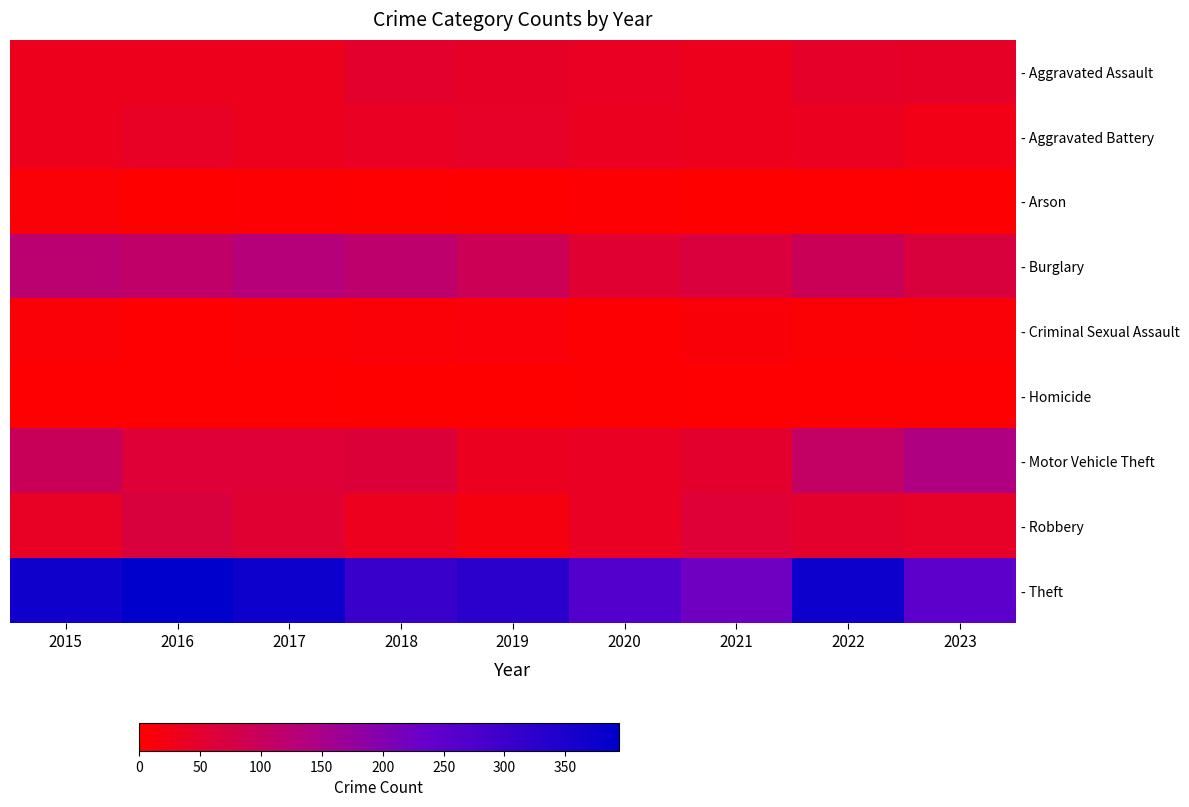

The - Theft series shows 356 at 2023. True or false?

False